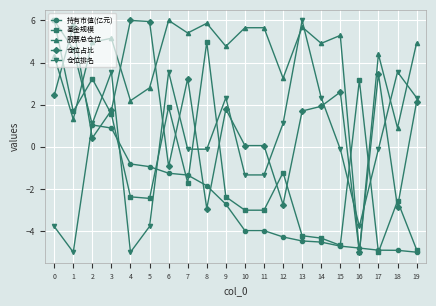

True or false: 股票总仓位 and 基金规模 intersect in this chart.

True